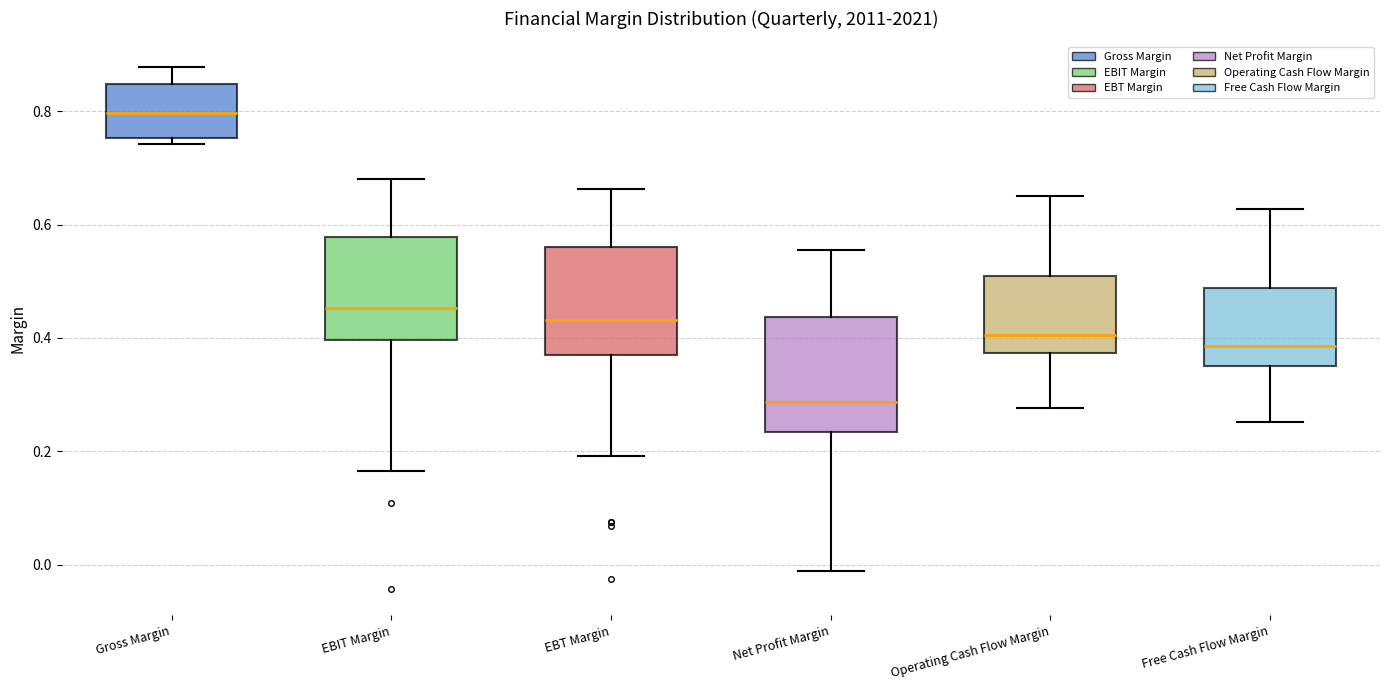

Where does the median line of the box for EBIT Margin sit on the y-axis? The values are not printed on the chart, so give them approximately, as read against the axis.

0.46